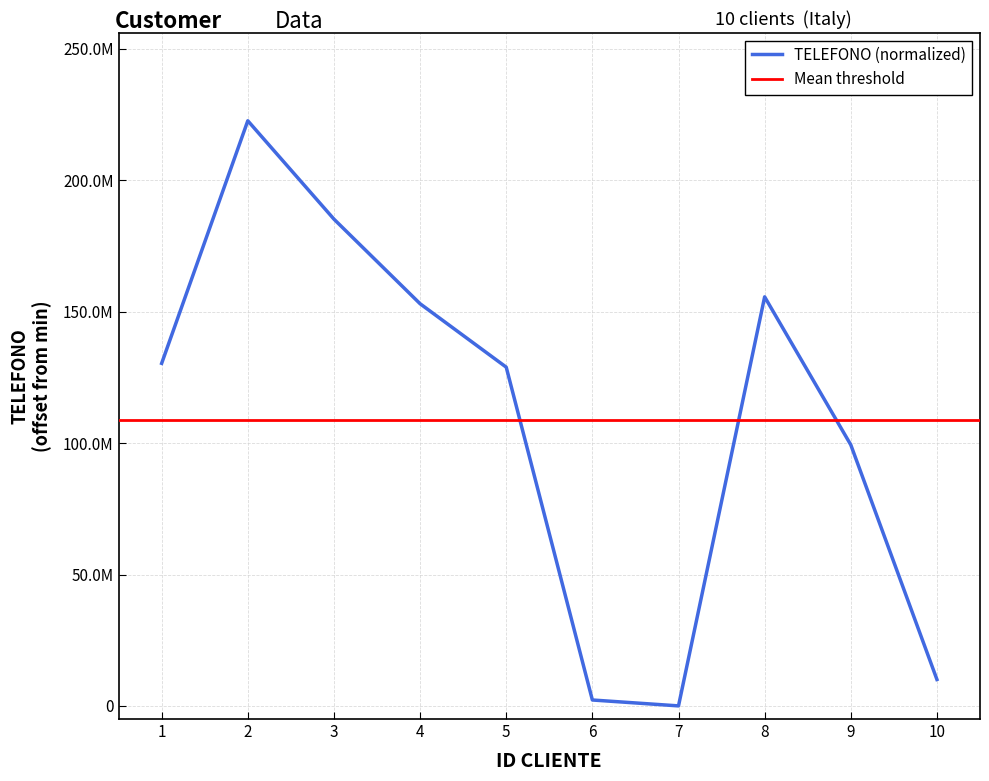

Read the value at 3, to the nearest 50.

185248450